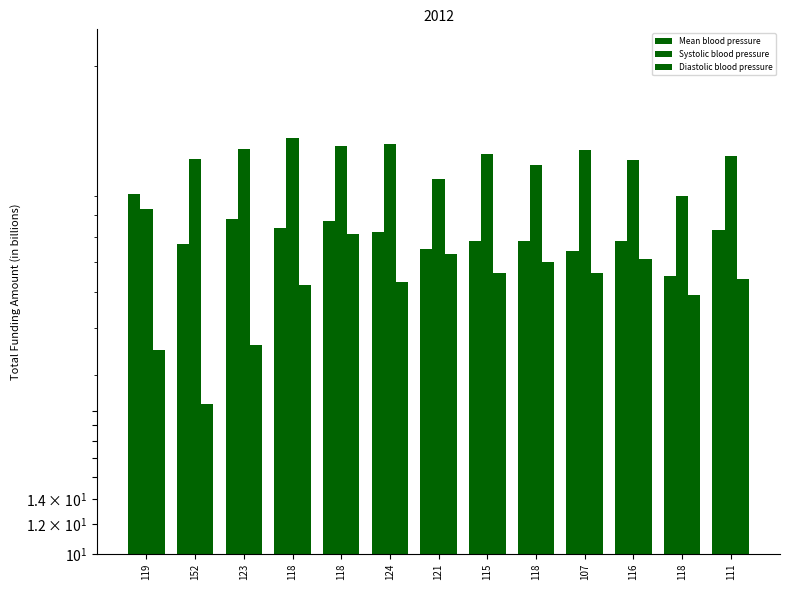

Which series has the largest total across all categories?

Systolic blood pressure